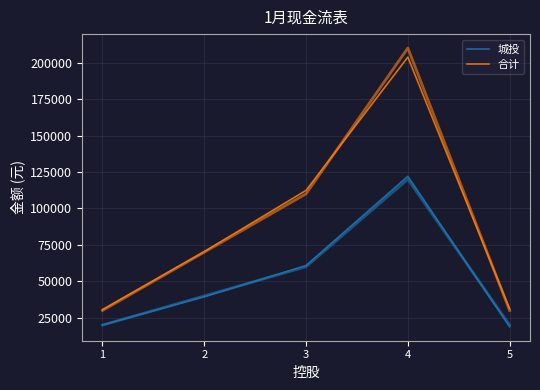

Where is 合计 nearest to the value 117182?

3